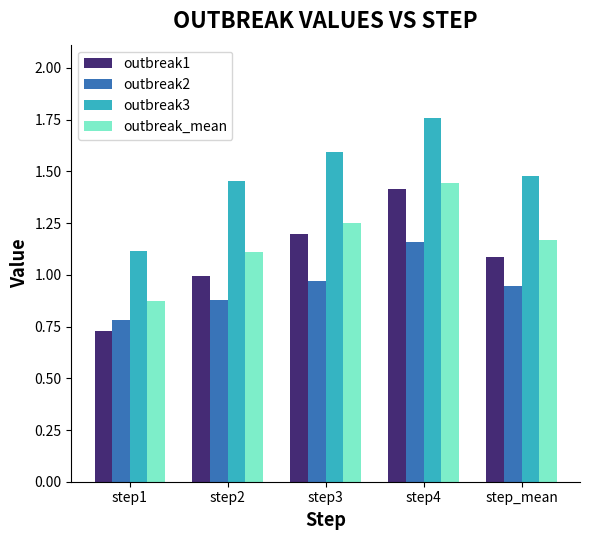

Which series has the largest range (max minus min)?

outbreak1